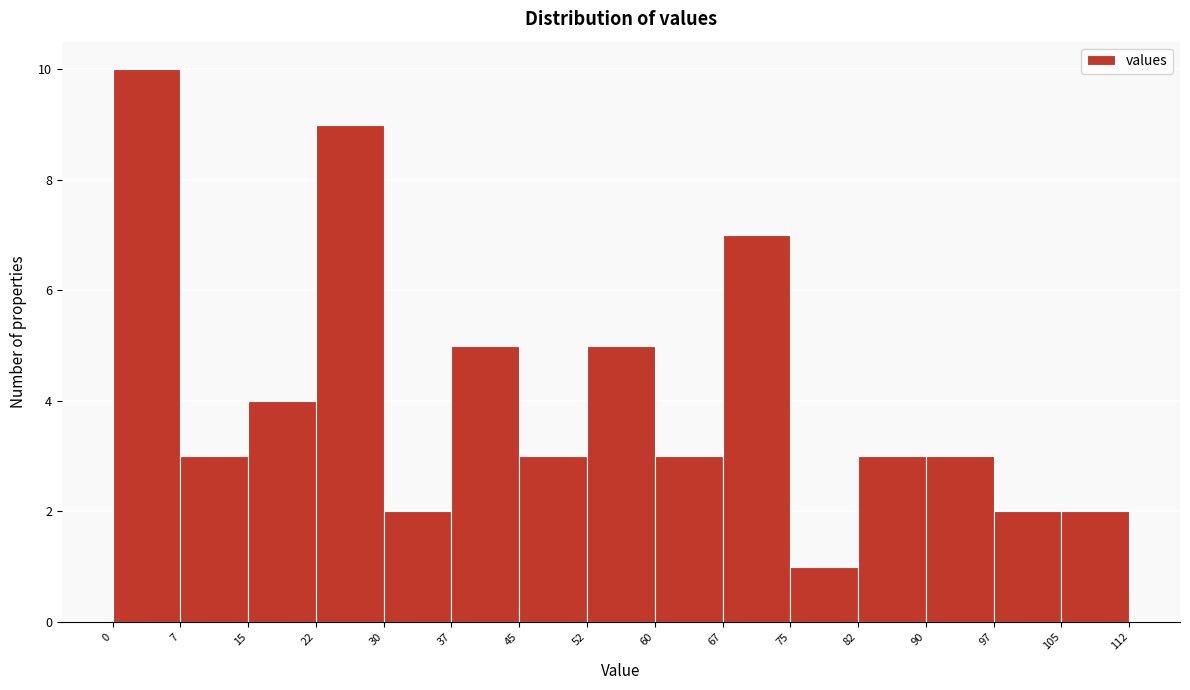

Reading left to right, transcribe this chart: for each bar, give the range it covers on the x-axis and its height. The values are not printed on the chart, so give them approximately, as read against the axis.

0 to 7: 10
7 to 15: 3
15 to 22: 4
22 to 30: 9
30 to 37: 2
37 to 45: 5
45 to 52: 3
52 to 60: 5
60 to 67: 3
67 to 75: 7
75 to 82: 1
82 to 90: 3
90 to 97: 3
97 to 105: 2
105 to 112: 2